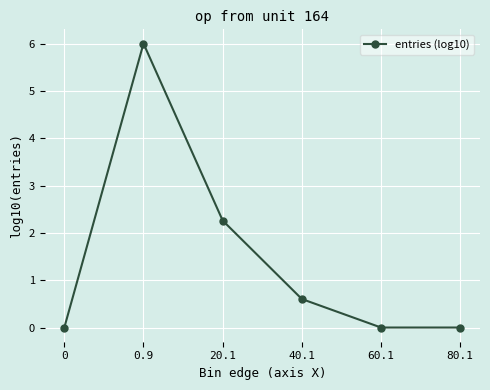

How many lines are shown in the chart?

1